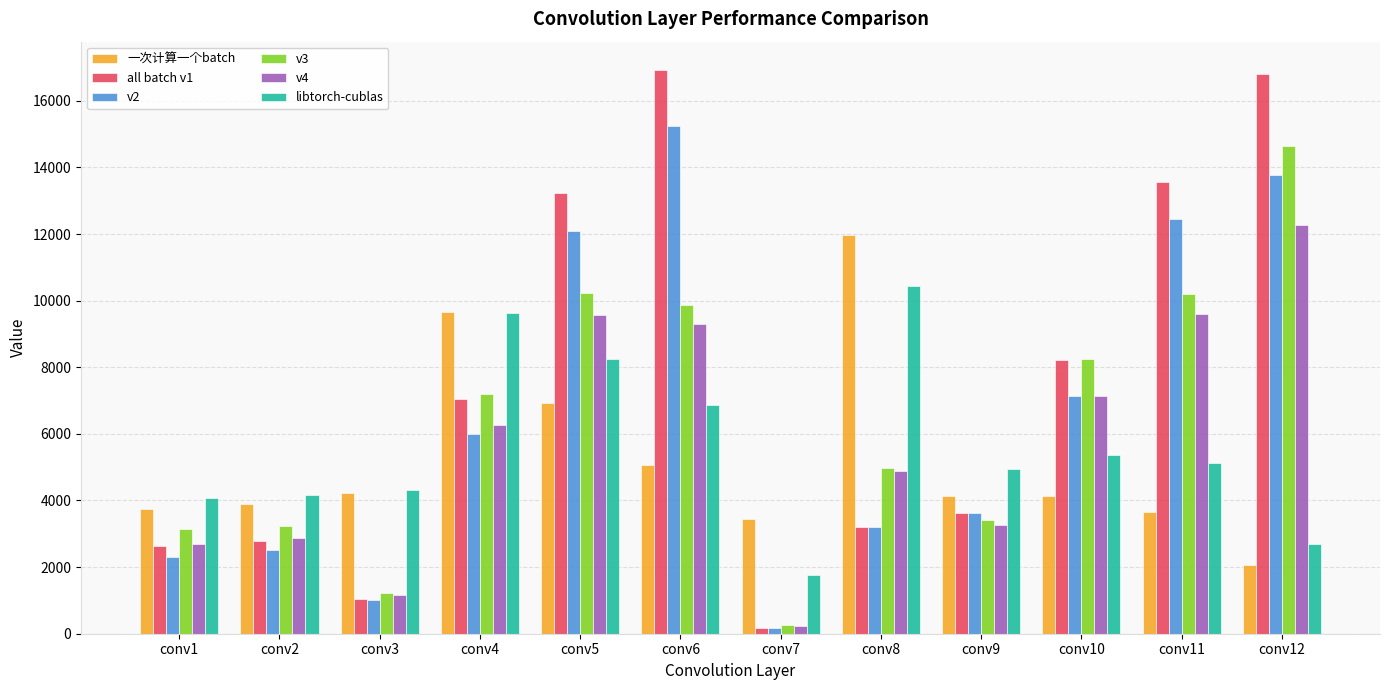

Which category has the lowest value in the v3 series?

conv7